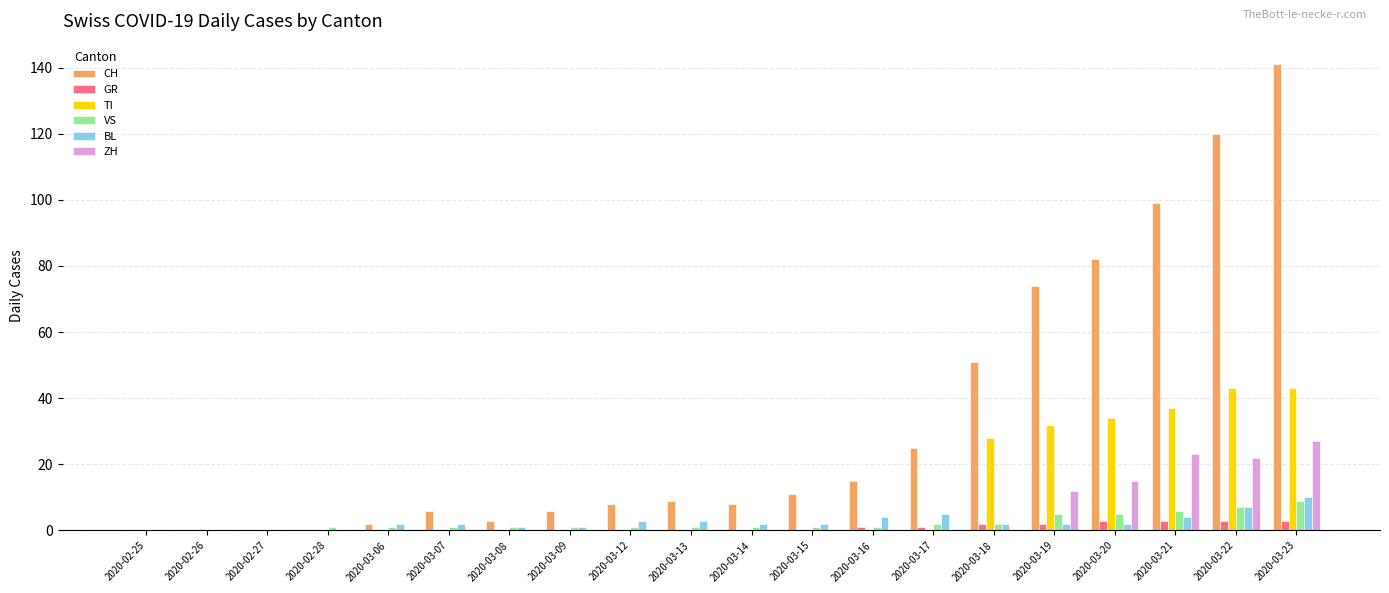

How many distinct data groups are displayed?

6